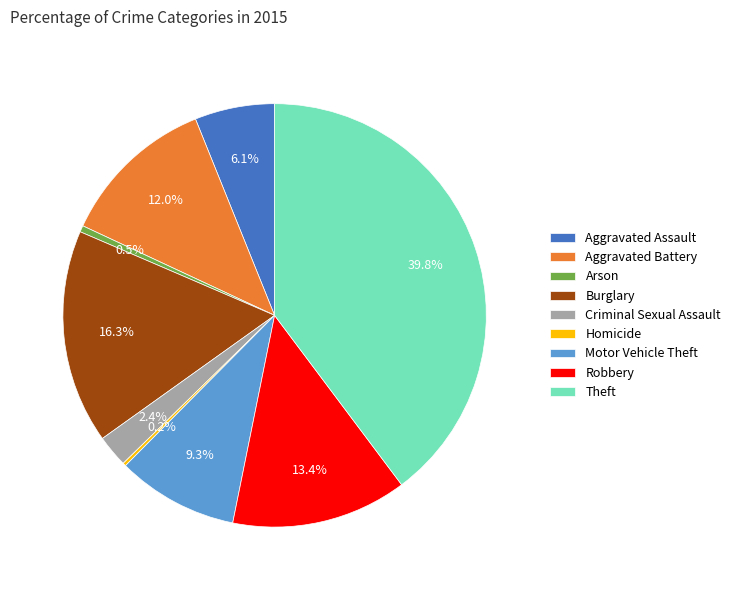

To the nearest percent, what is the difference between the largest and smallest slice percentages?

40%